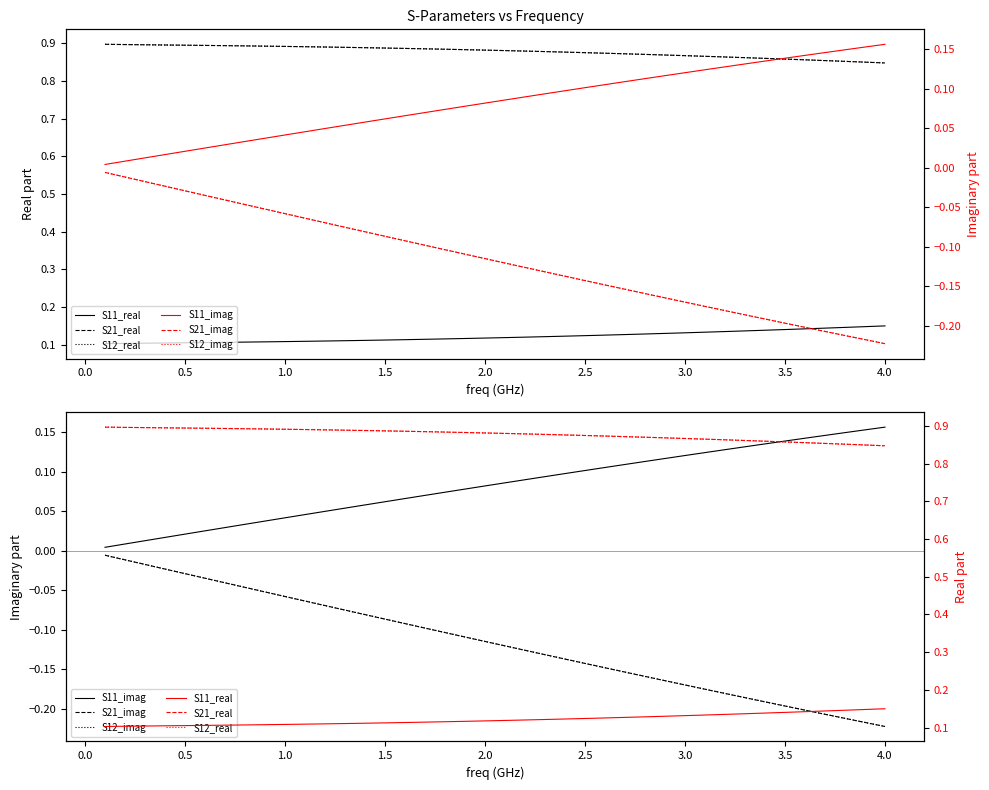

How many series are shown in this chart?

6